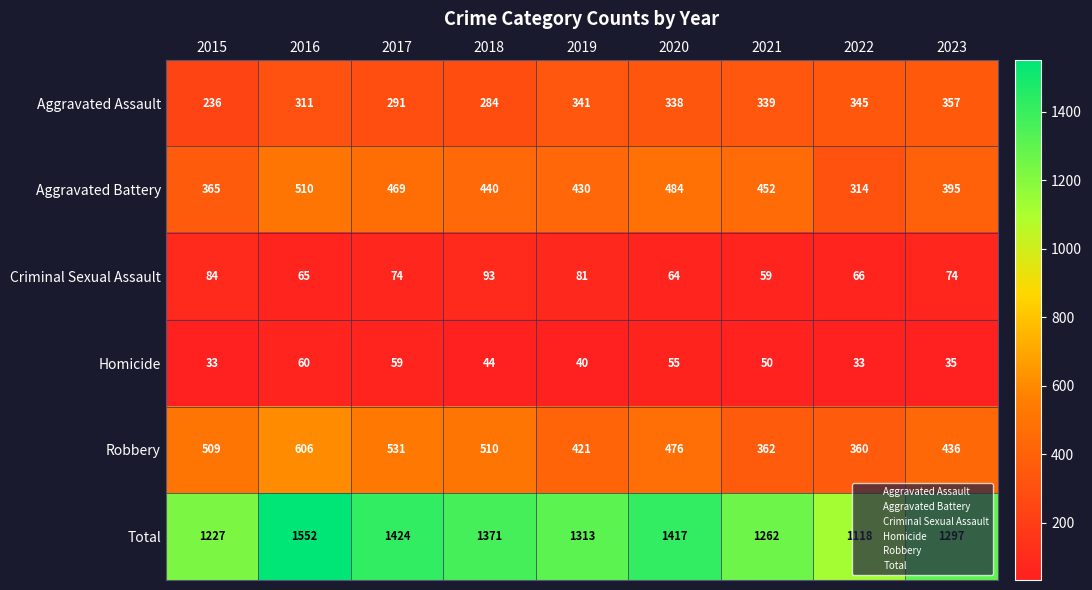

At how many categories does at least one series exceed 1457?

1